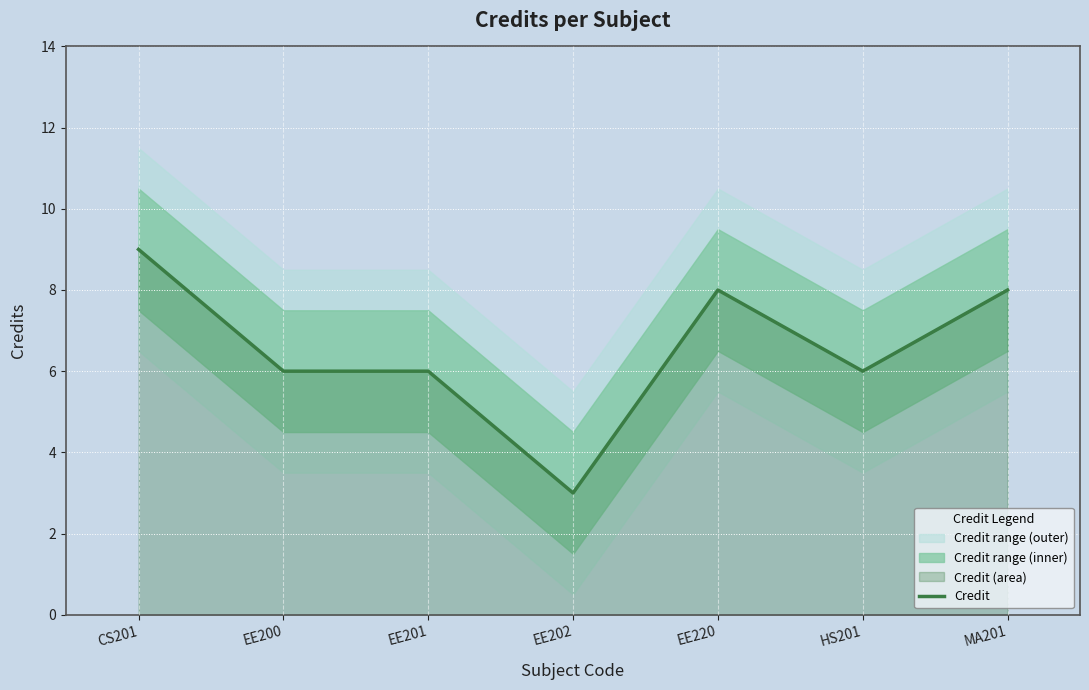

What is the value of the 1st point from the left?

9